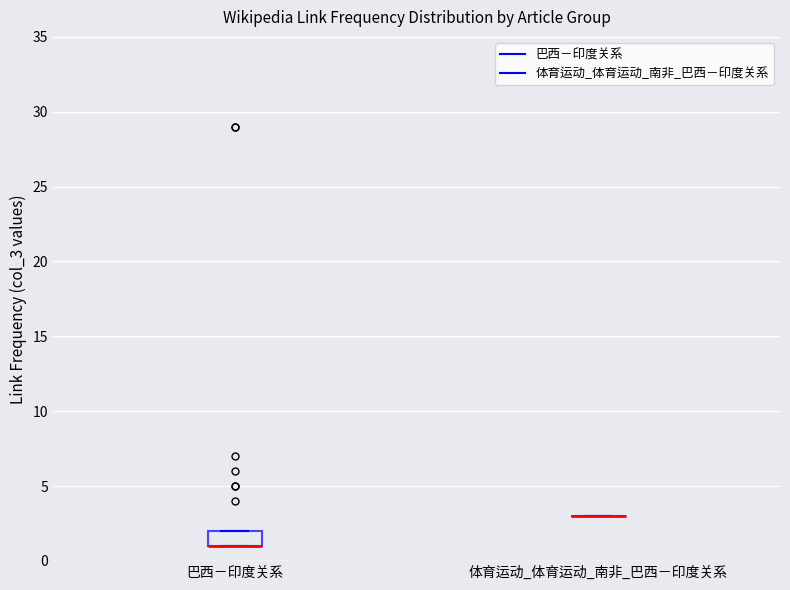

Reading left to right, read every box against the y-axis: the position of its median line, the range the box covers, and the ends of its whiskers. The values are not printed on the chart, so give them approximately, as read against the axis.

巴西－印度关系: median 1 (drawn on the box's lower edge), box 1 to 2, whiskers 1 to 2
体育运动_体育运动_南非_巴西－印度关系: box collapsed to a line at 3, whiskers 3 to 3